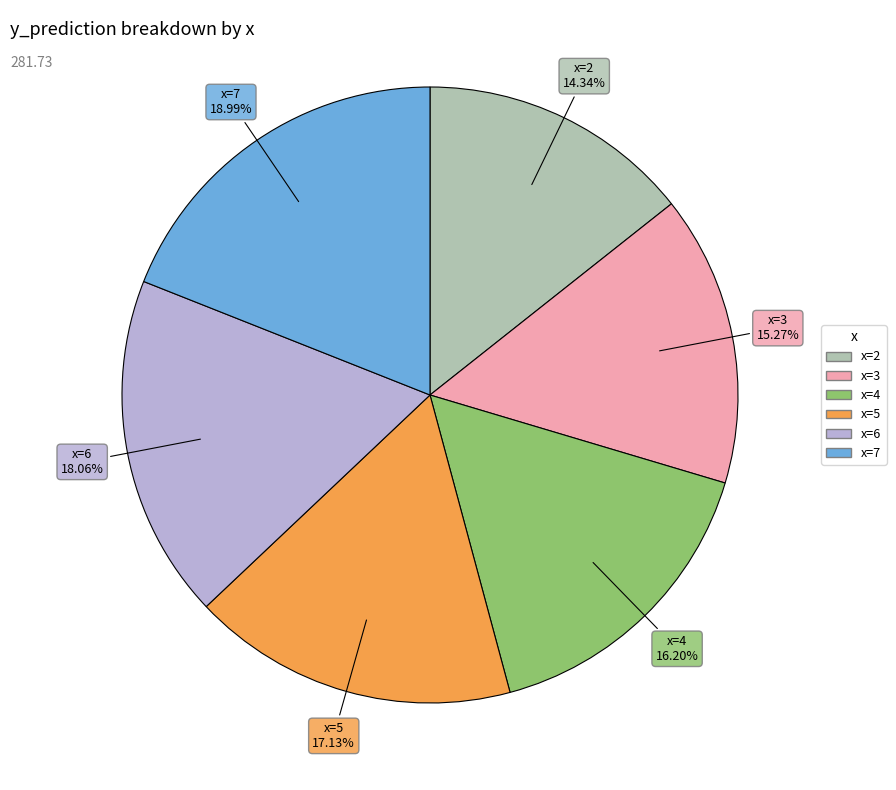

Does any single category account for the majority?

No